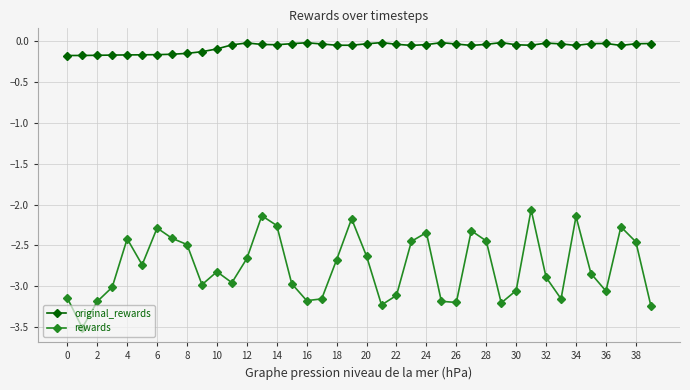

How many series are shown in this chart?

2